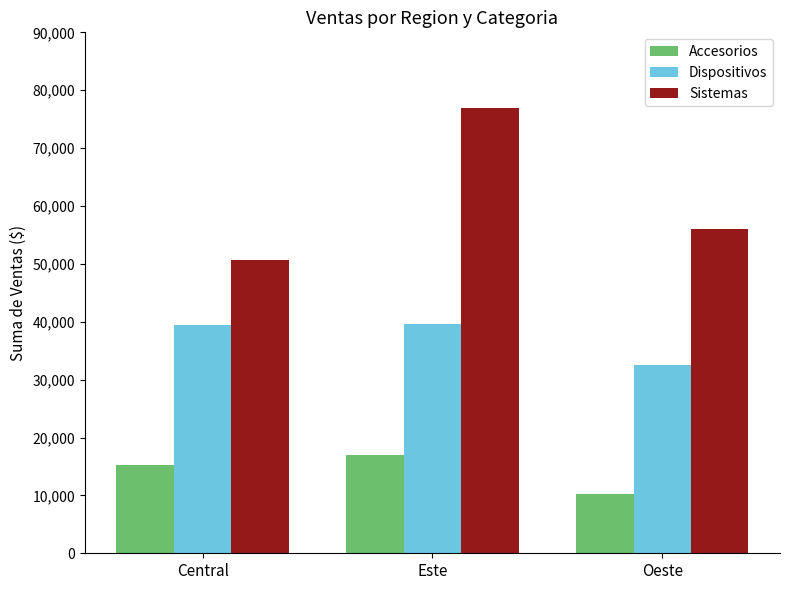

What is the difference between the Dispositivos values at Central and Oeste?

6877